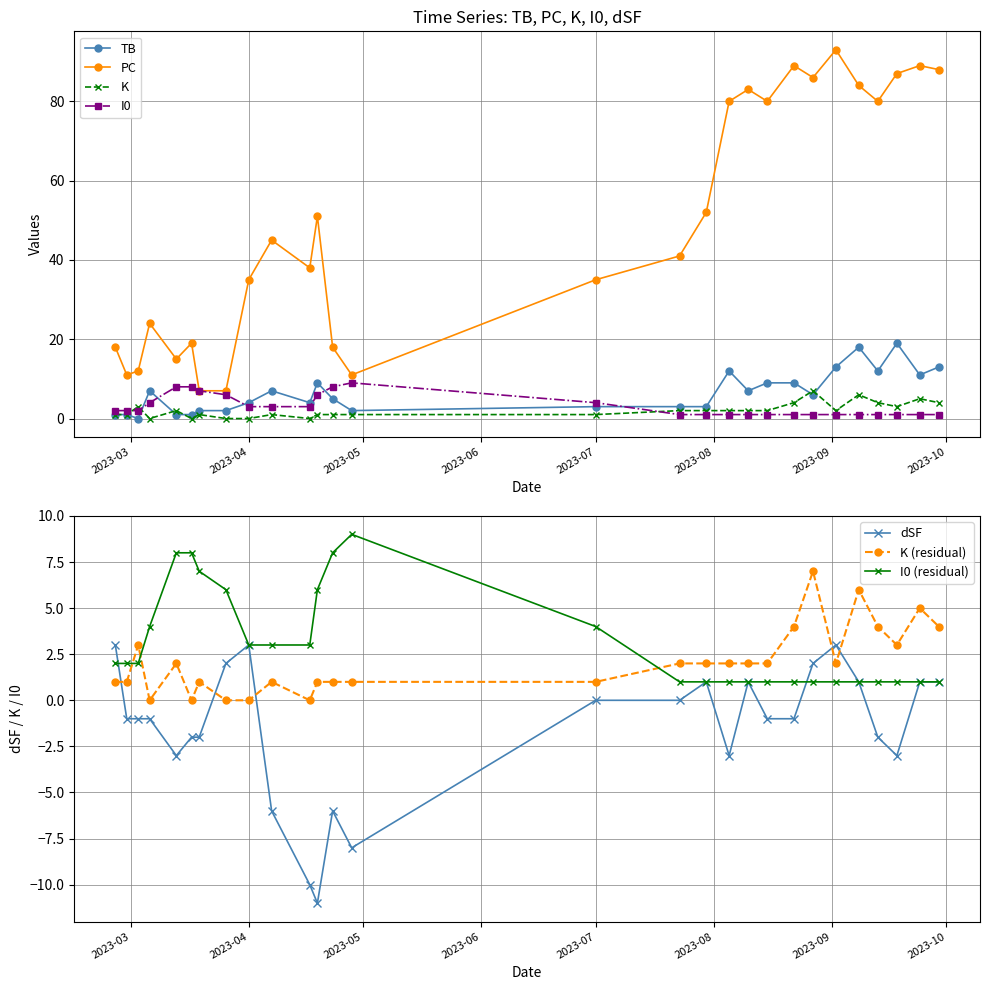

At which category does K reach its first local peak?

2023-03-03